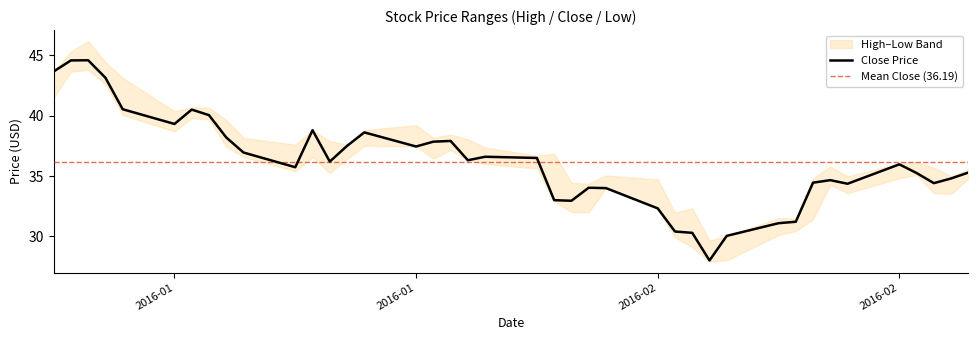

Rank the series at 2016-01-25 from lowest to highest value.

Low, Close, High